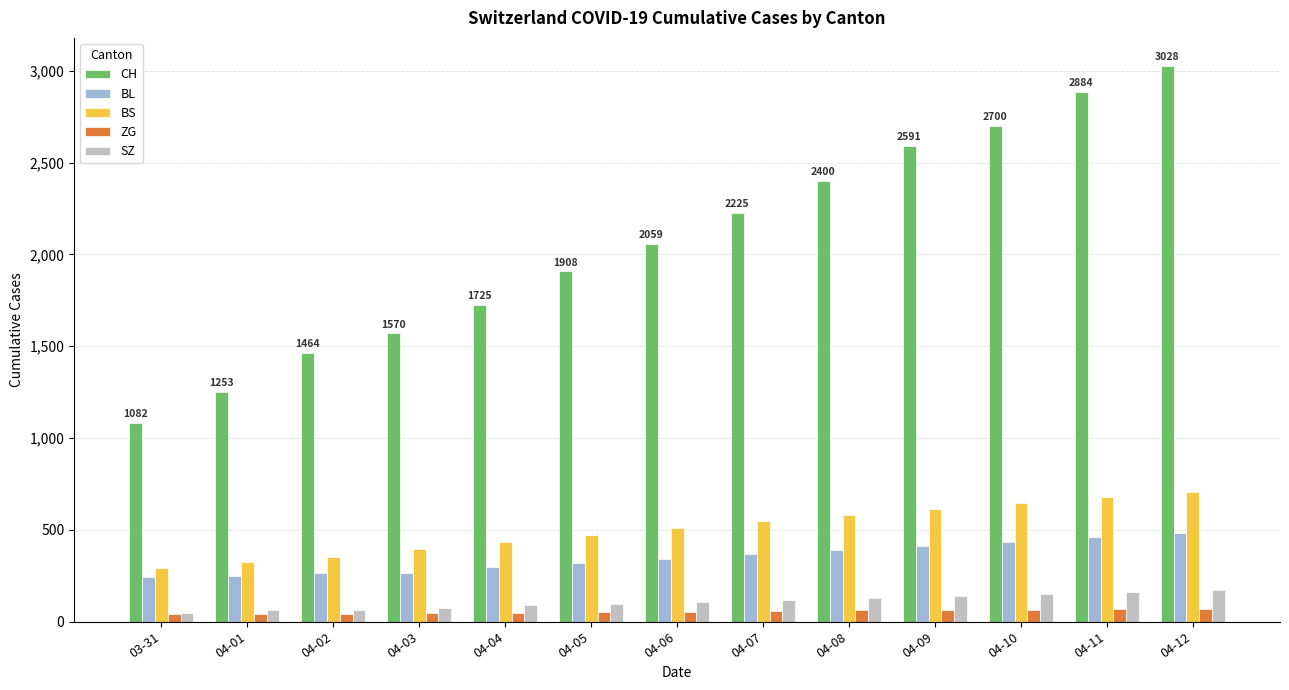

Does the chart contain any negative values?

No